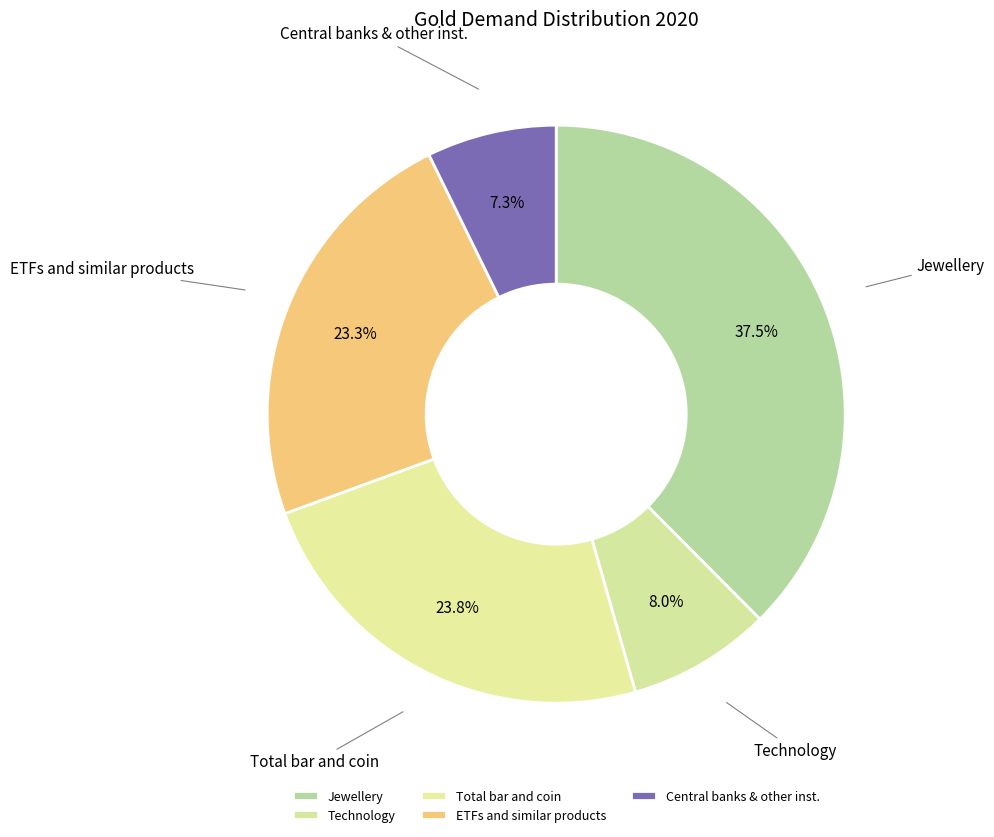

What is the ratio of the value at Total bar and coin to the value at Technology?

3.0